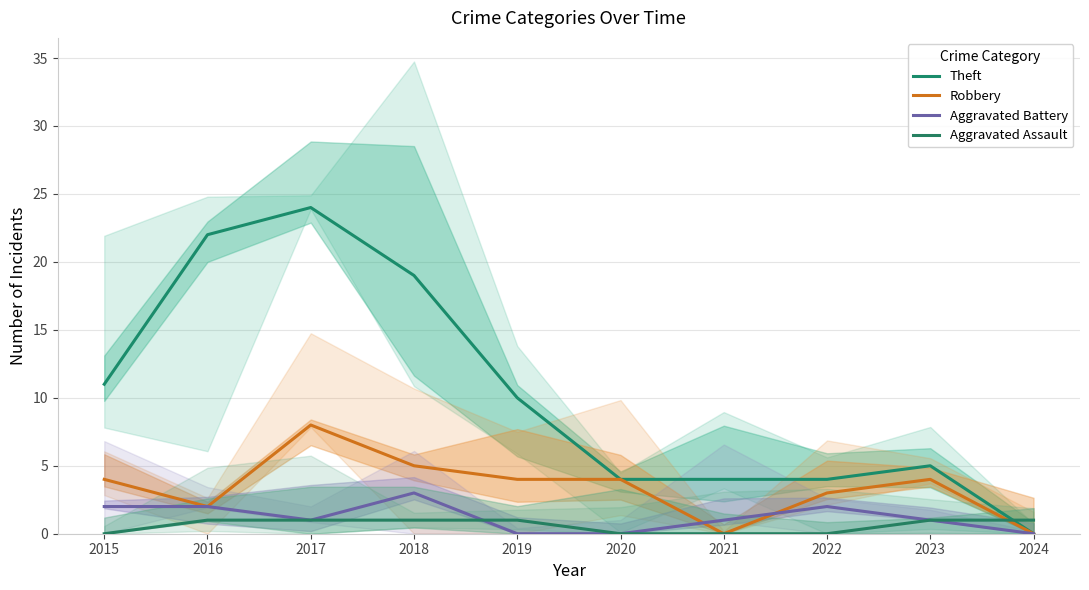

Does the chart display data point markers on the line(s)?

No